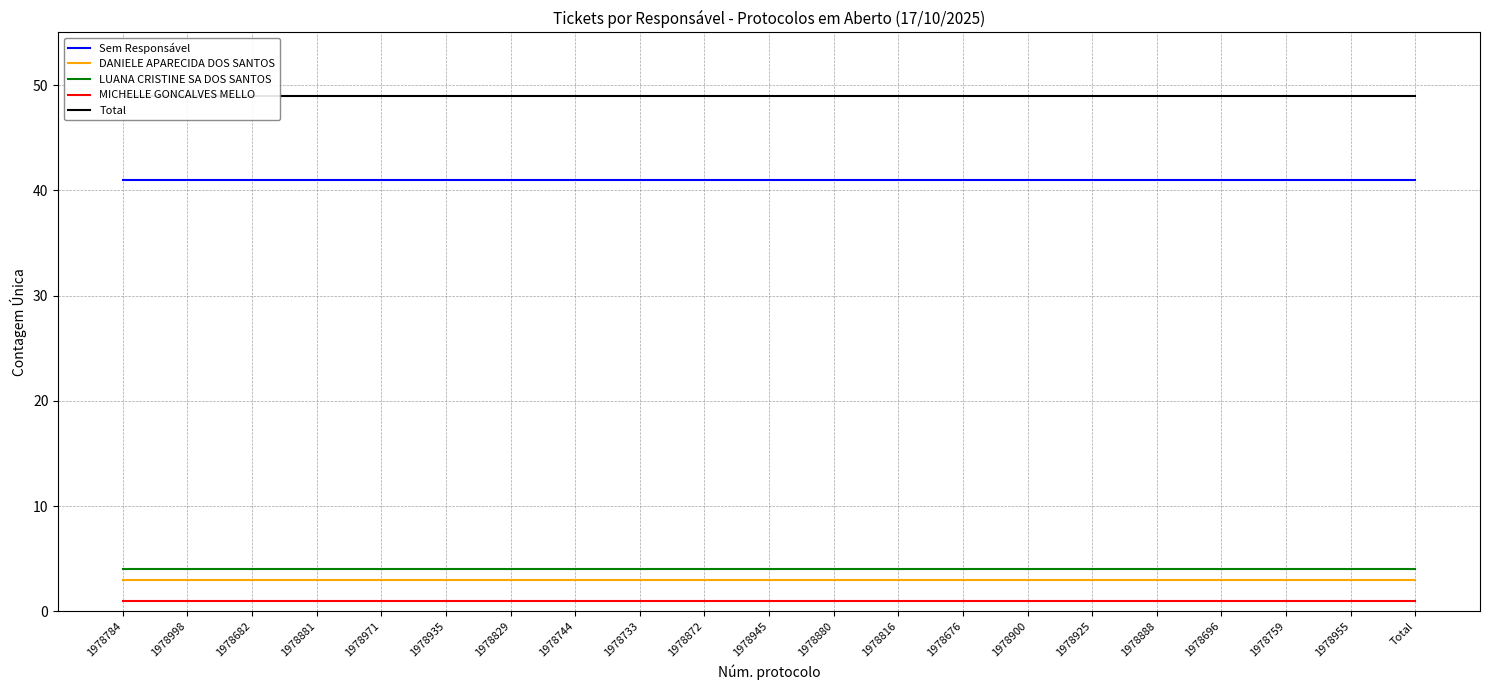

Is it true that MICHELLE GONCALVES MELLO equals 1 at 1978935?

False